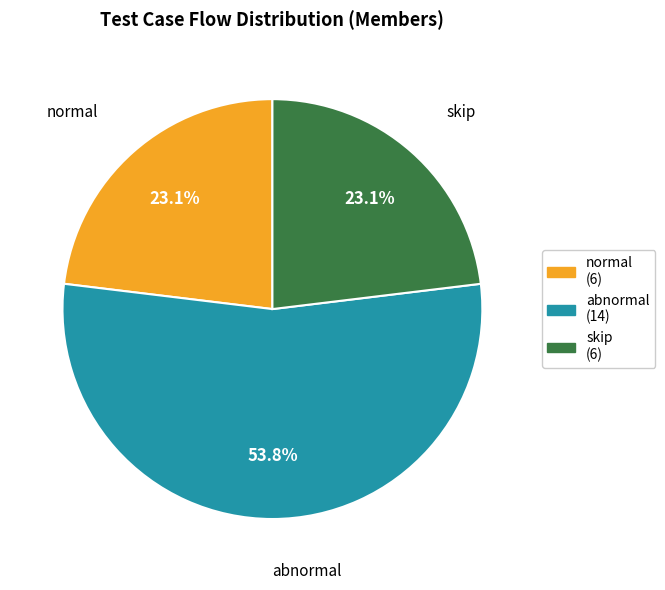

What is the largest slice in the pie chart?

abnormal